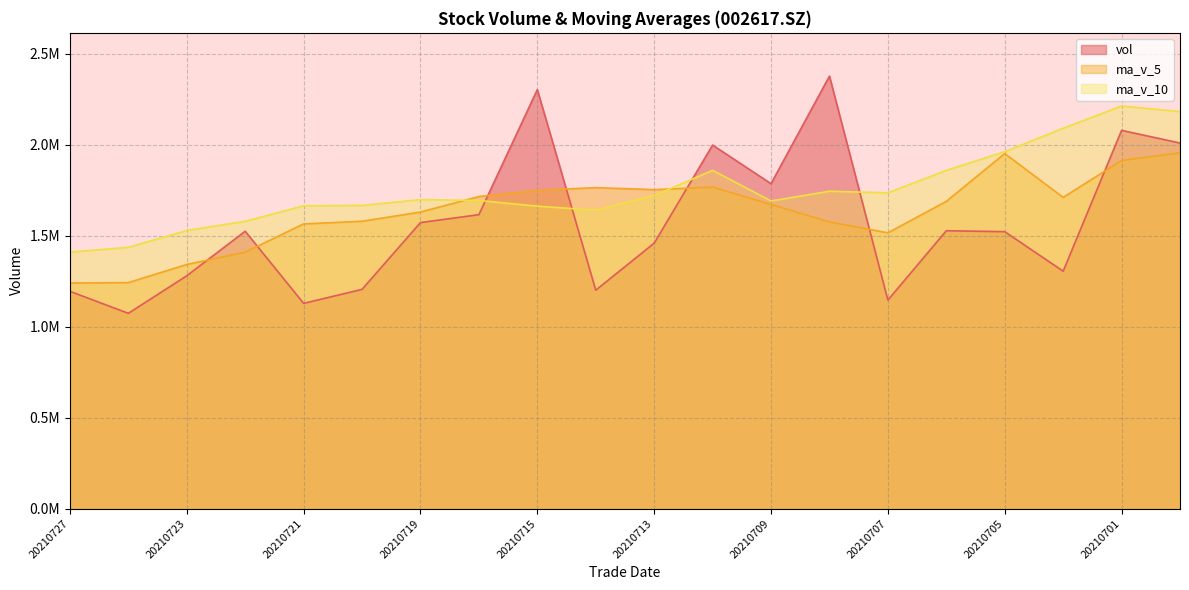

How many series are shown in this chart?

3